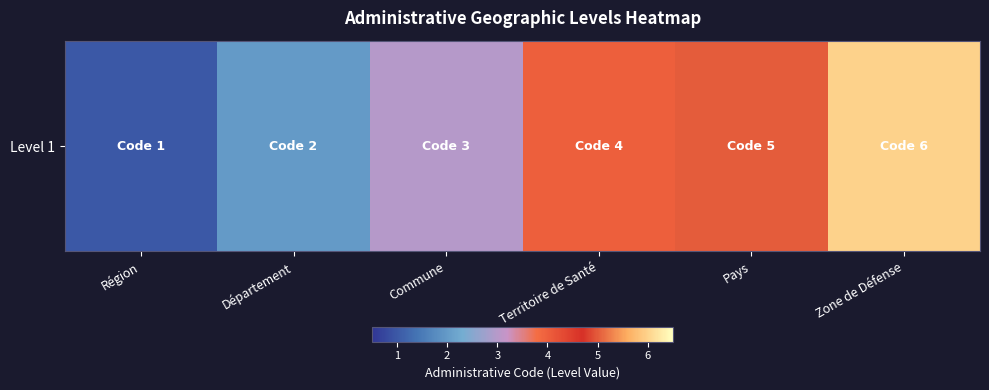

What is the difference between the maximum and second lowest values?

4